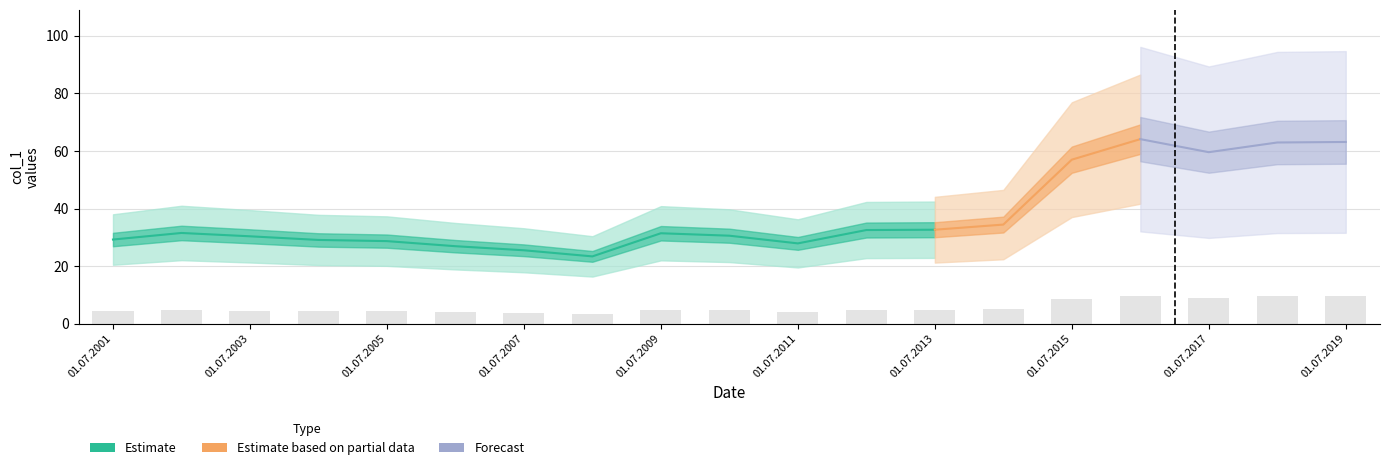

What is the approximate value at 01.07.2001?

4.4